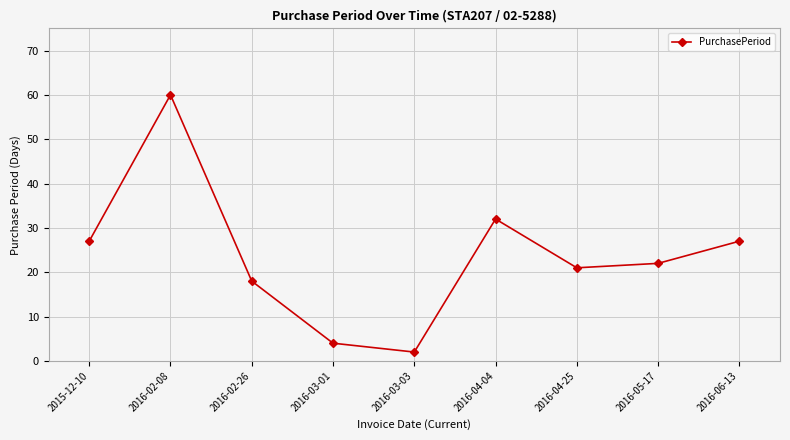

How many points are lower than both their immediate neighbors (excluding endpoints)?

2